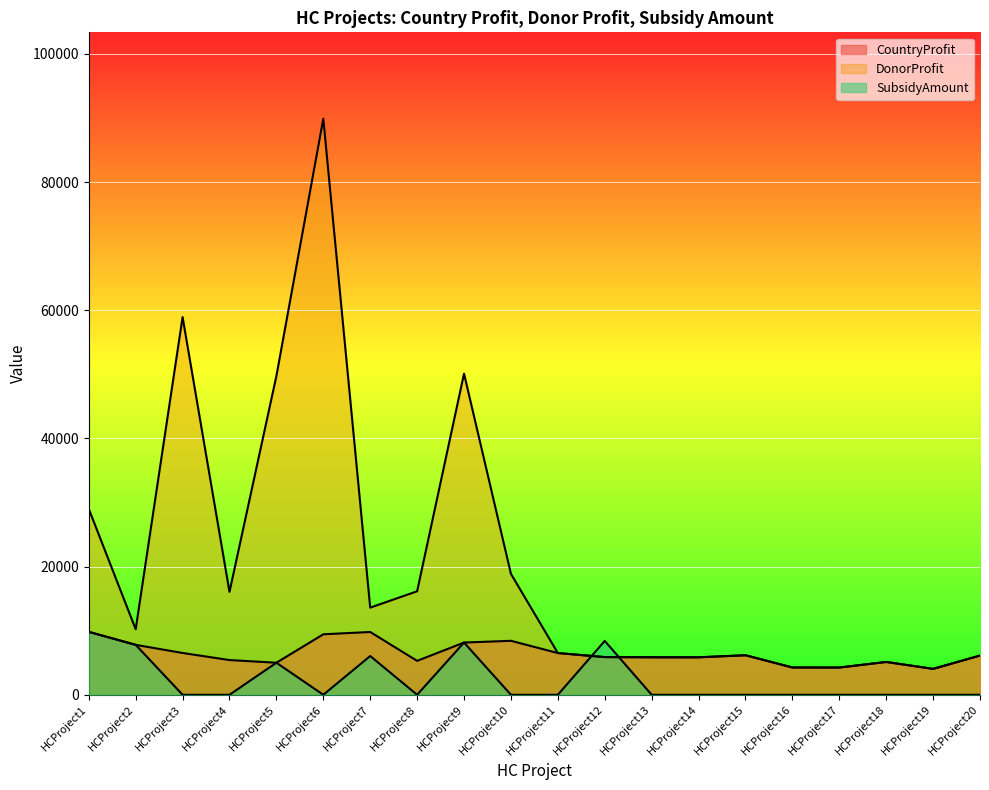

At which label is DonorProfit closest to 46961?

HCProject5